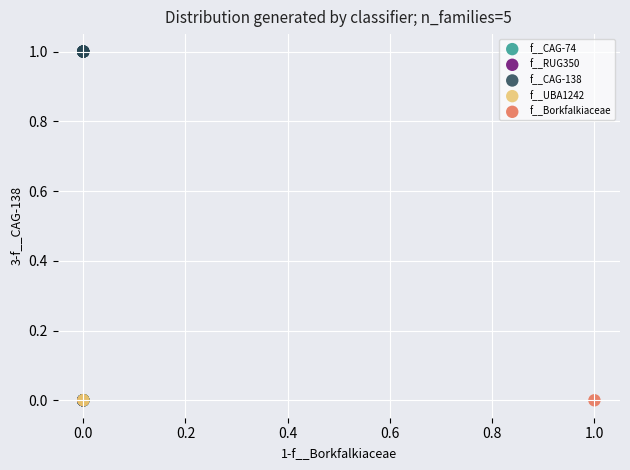

What are all the series names shown in the legend?

f__CAG-74, f__RUG350, f__CAG-138, f__UBA1242, f__Borkfalkiaceae